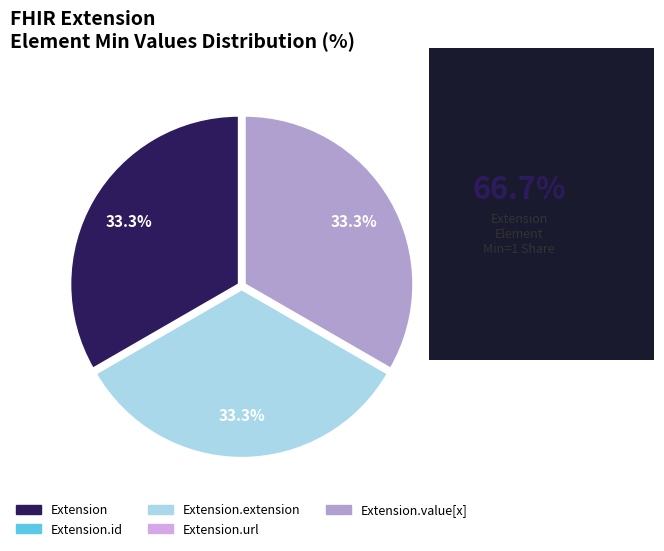

Does any single category account for the majority?

No